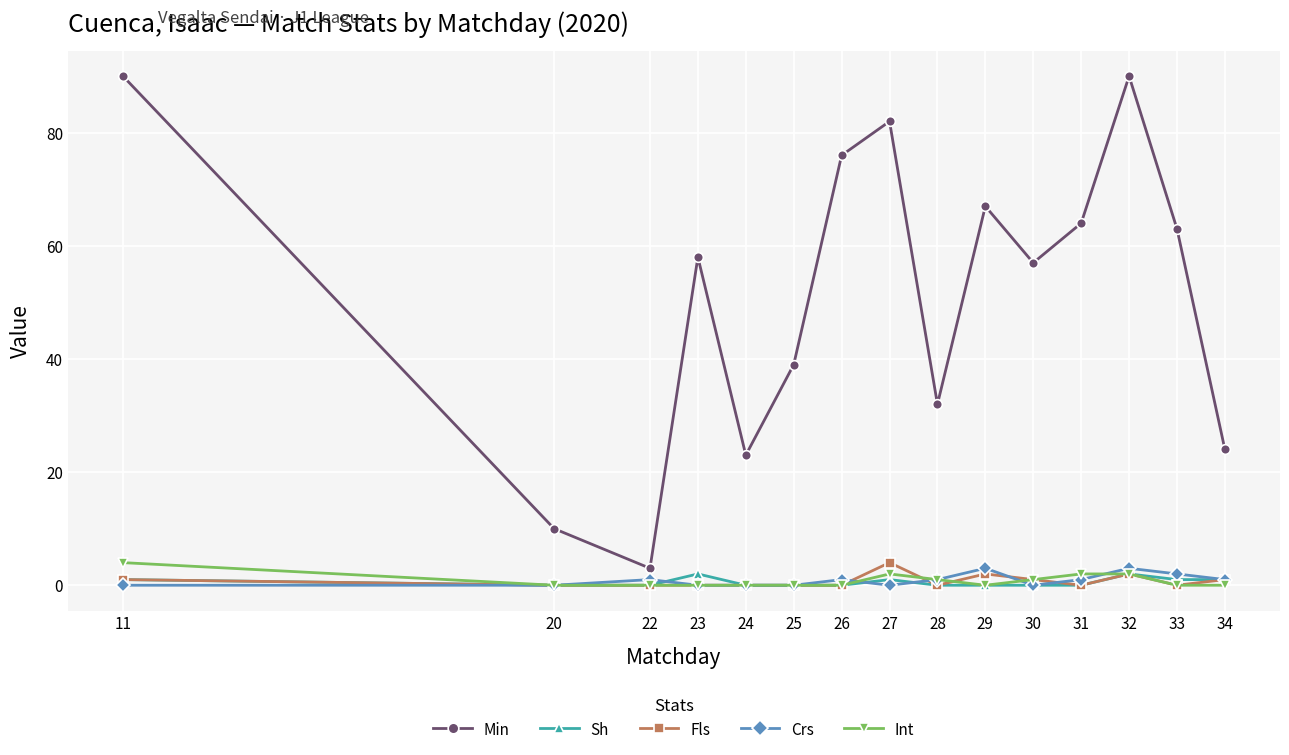

What is the difference between the highest and lowest values at 30?

57